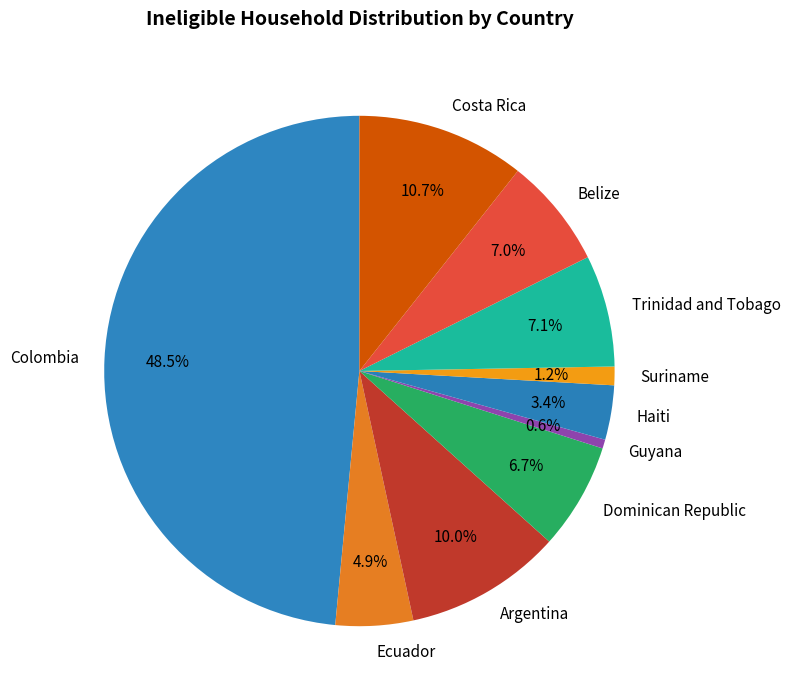

Which has a higher value, Dominican Republic or Colombia?

Colombia